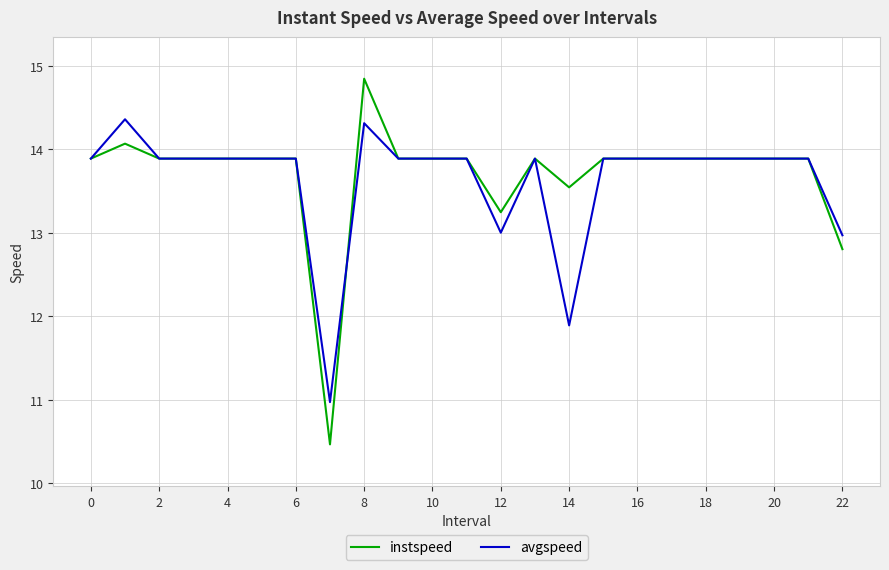

List the series in order of their peak value, lowest first.

avgspeed, instspeed